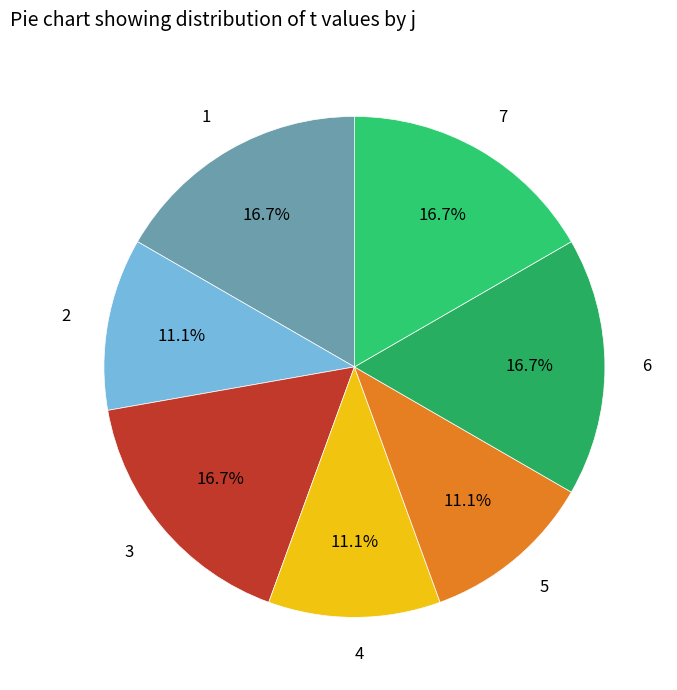

To the nearest percent, what is the difference between the largest and smallest slice percentages?

6%